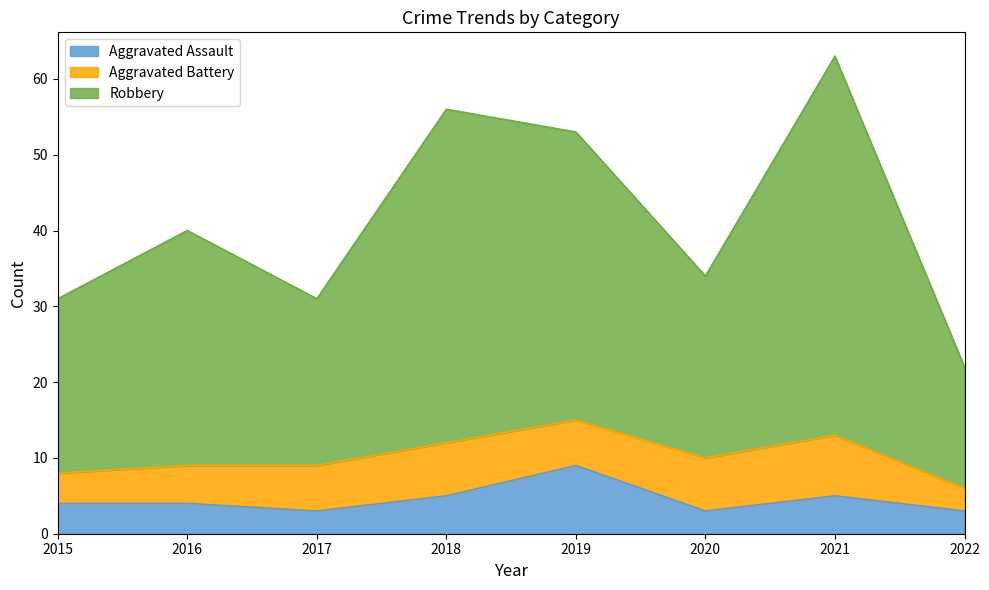

Which label corresponds to the smallest value in the chart?

2017